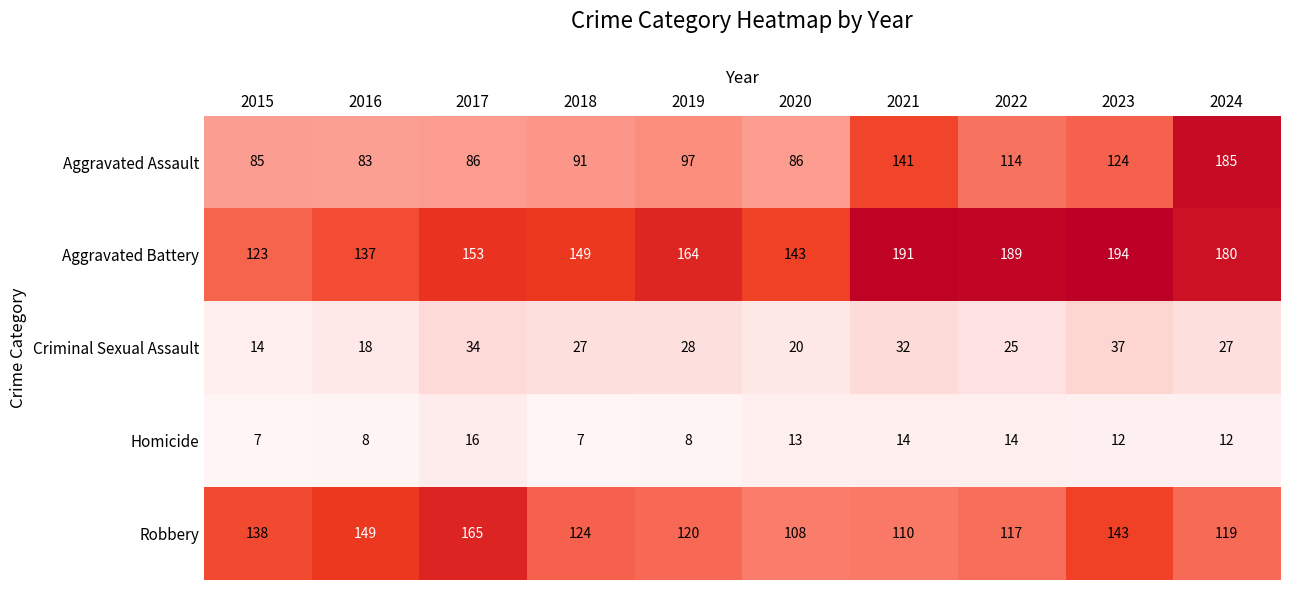

What is the difference between the second highest and second lowest values in the Robbery series?

39